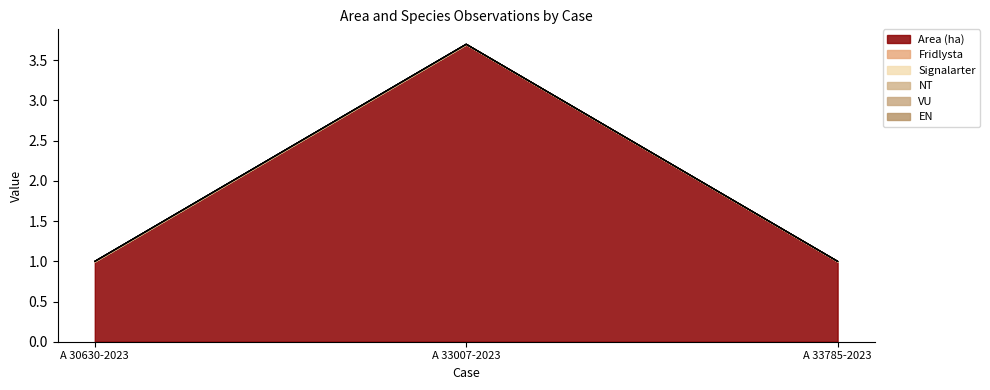

What is the label of the 3rd point from the left?

A 33785-2023